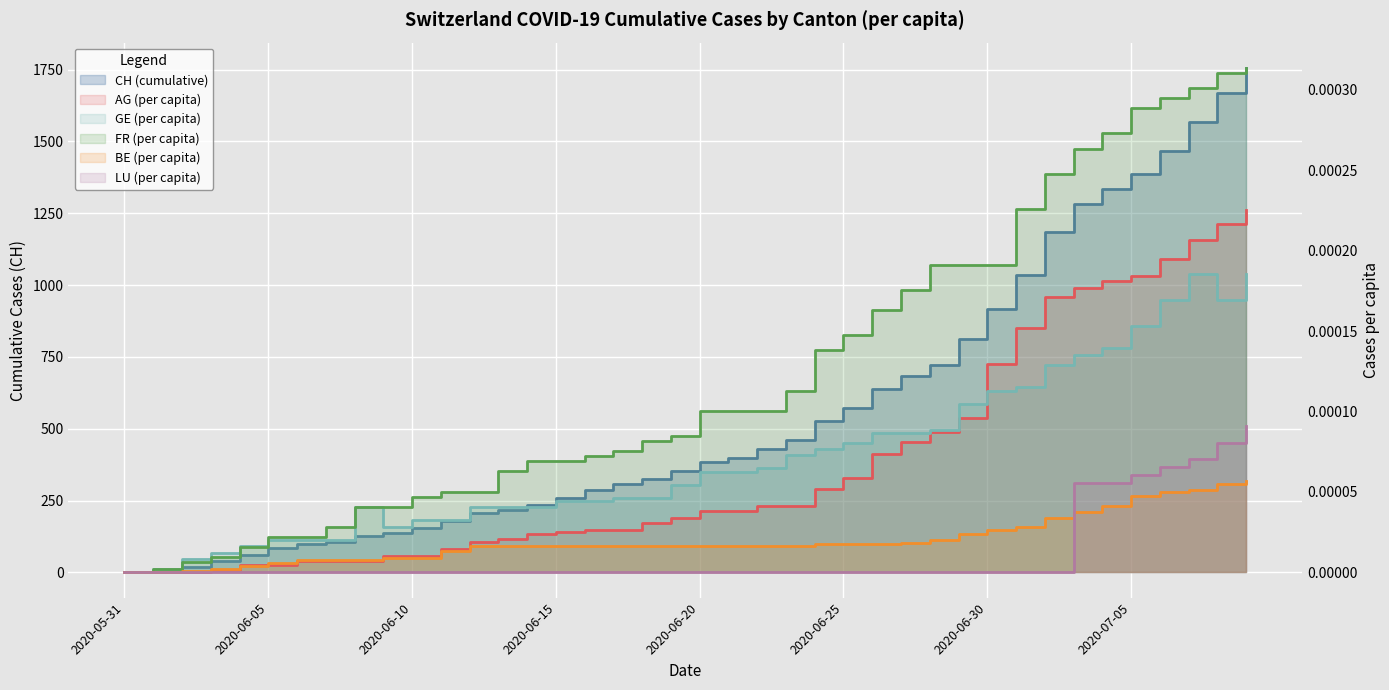

True or false: GE_pc and LU_pc intersect in this chart.

False